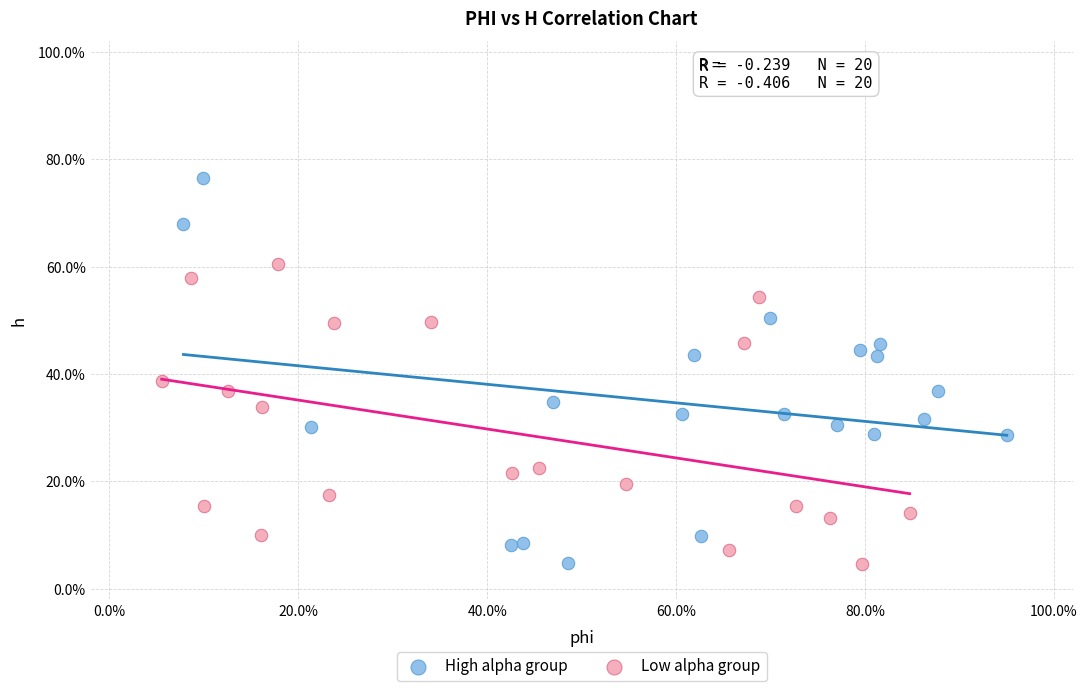

Which series has the largest Y range (max minus min)?

High alpha group